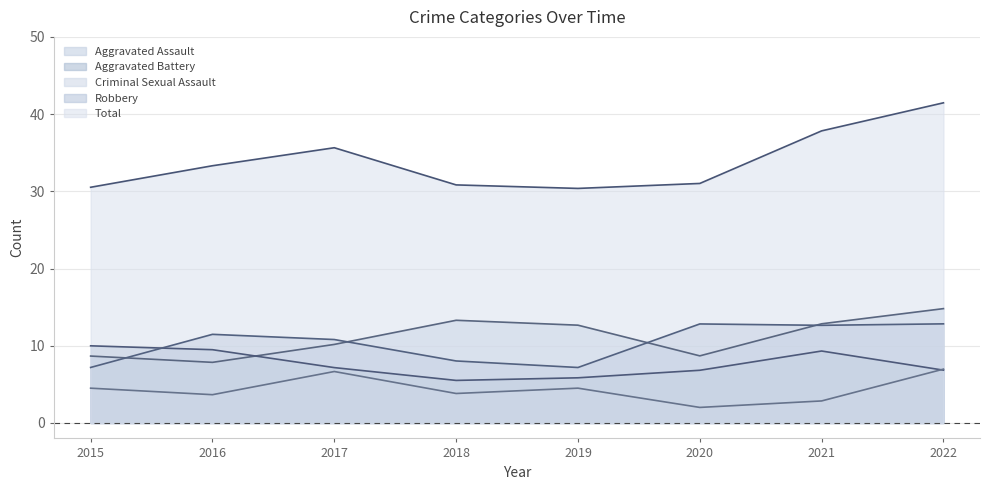

List the labels in order of Robbery value, largest first.

2020, 2016, 2022, 2021, 2017, 2018, 2015, 2019